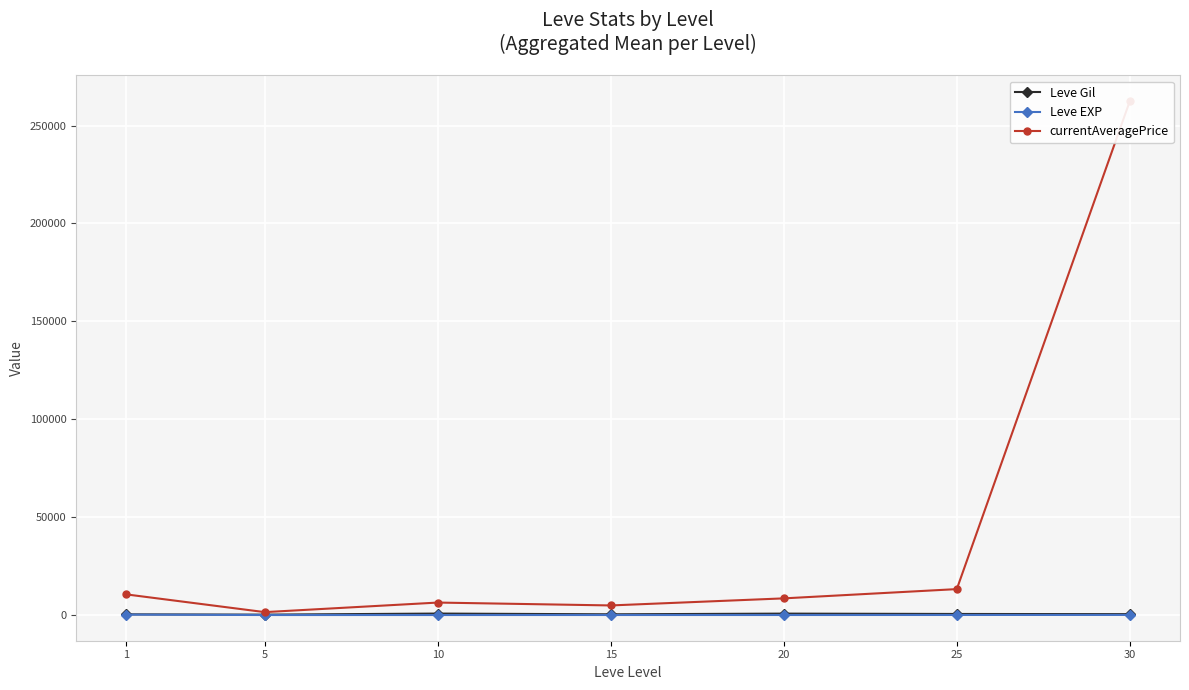

At how many categories does at least one series exceed 99710?

1